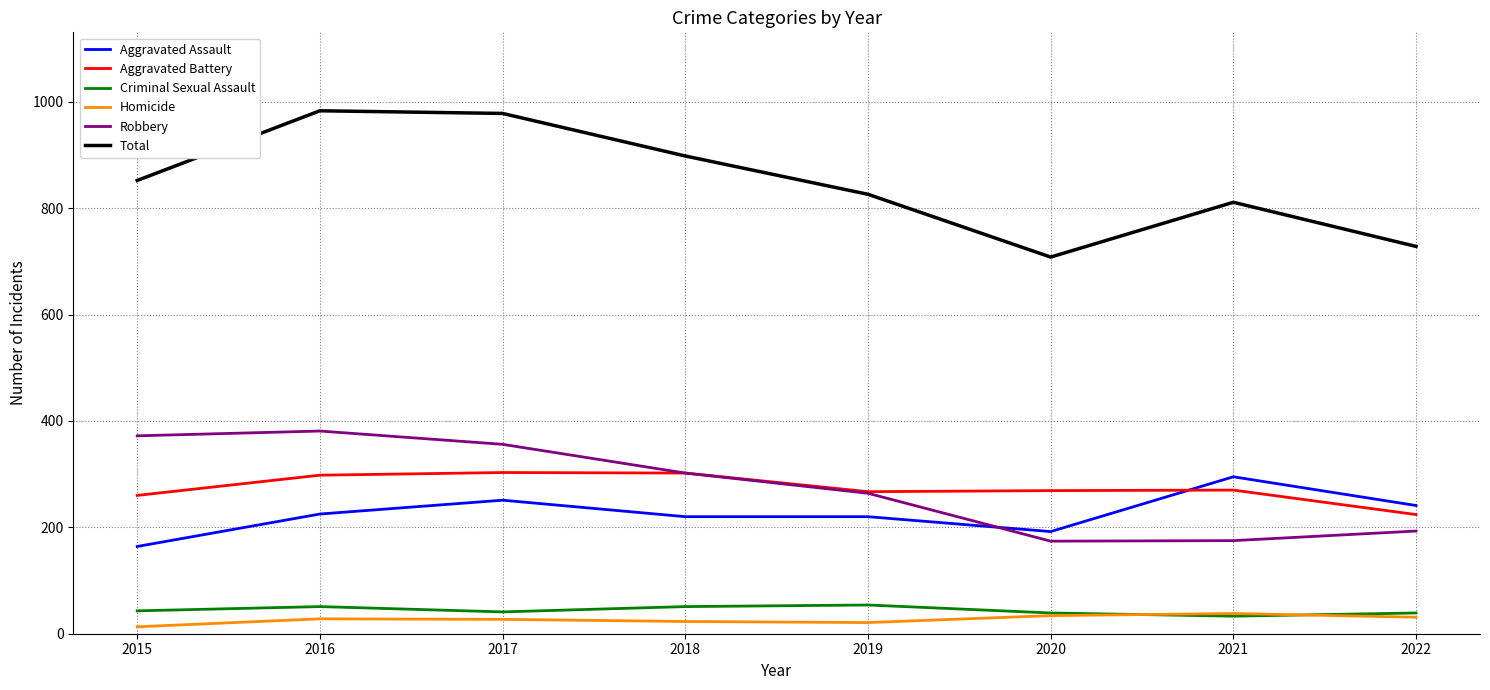

What is the total value across all series at 2022?

1456